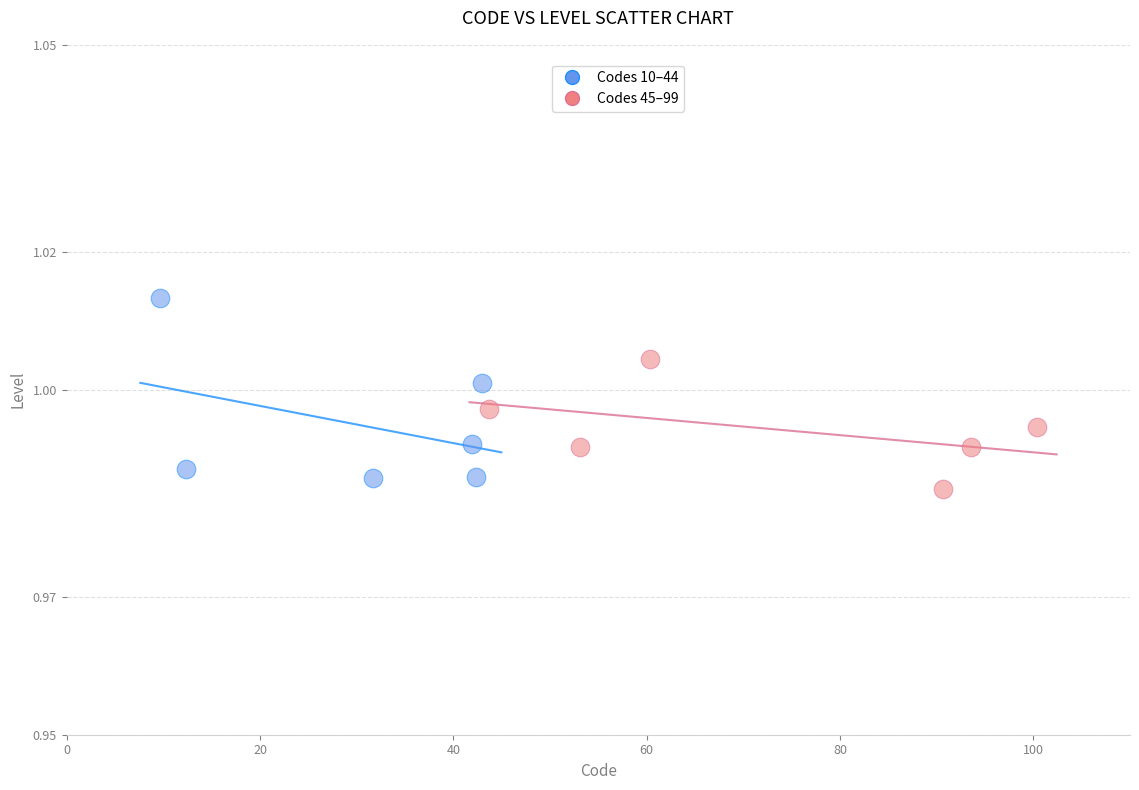

Which series reaches the maximum Y coordinate?

Codes 10–44